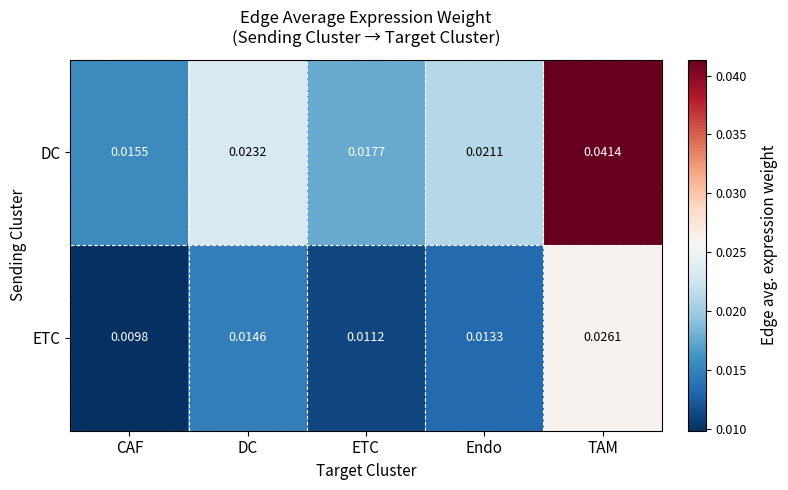

Rank the series by their maximum value, from lowest to highest.

ETC, DC